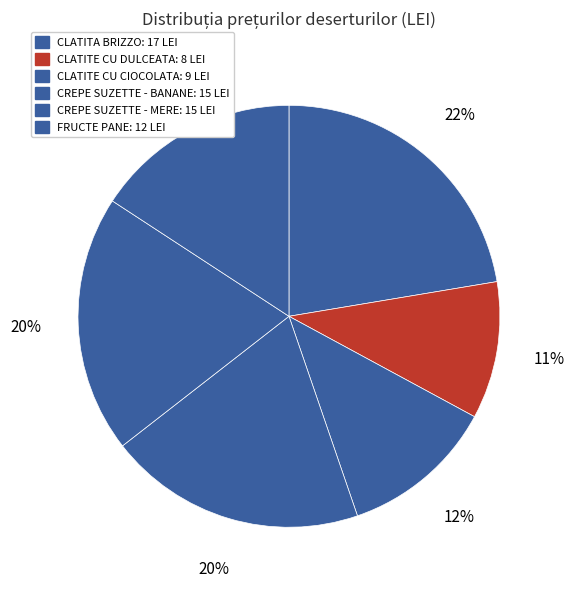

To the nearest percent, what percentage of the pie is CREPE SUZETTE - MERE?

20%